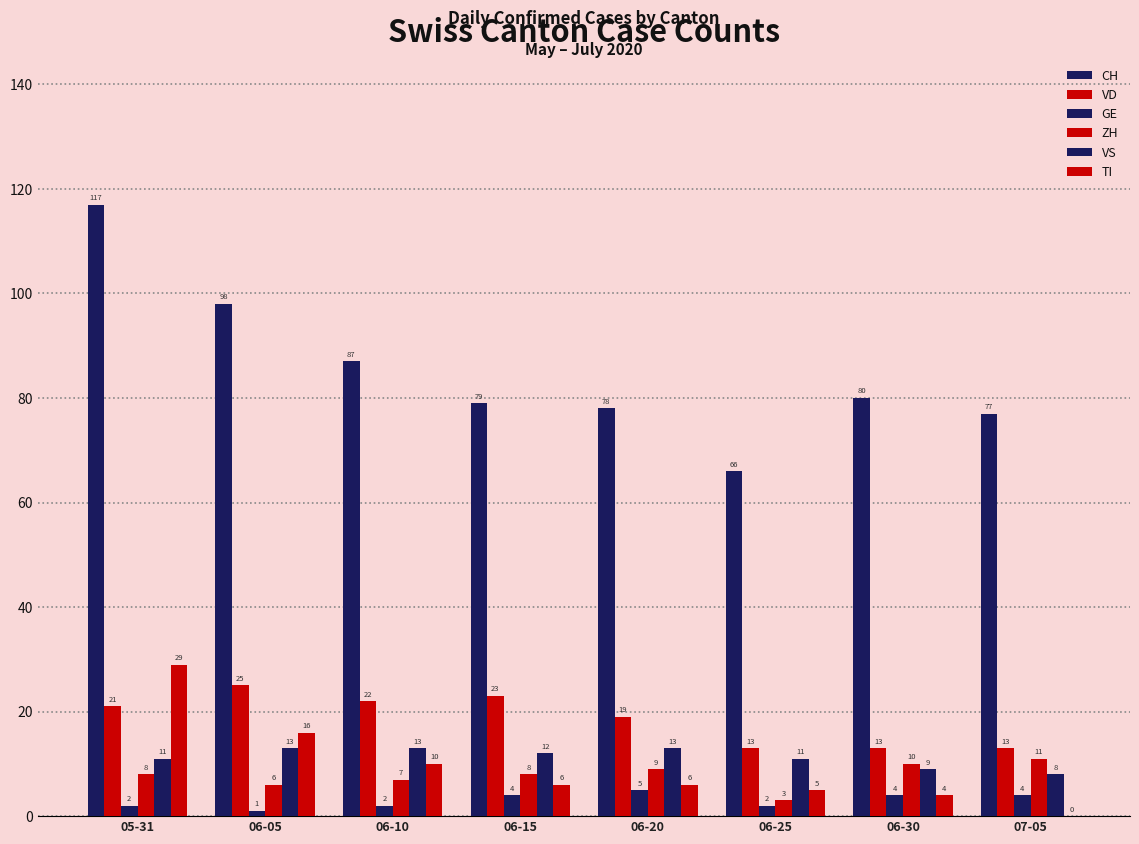

At which category is the sum across all series the highest?

05-31